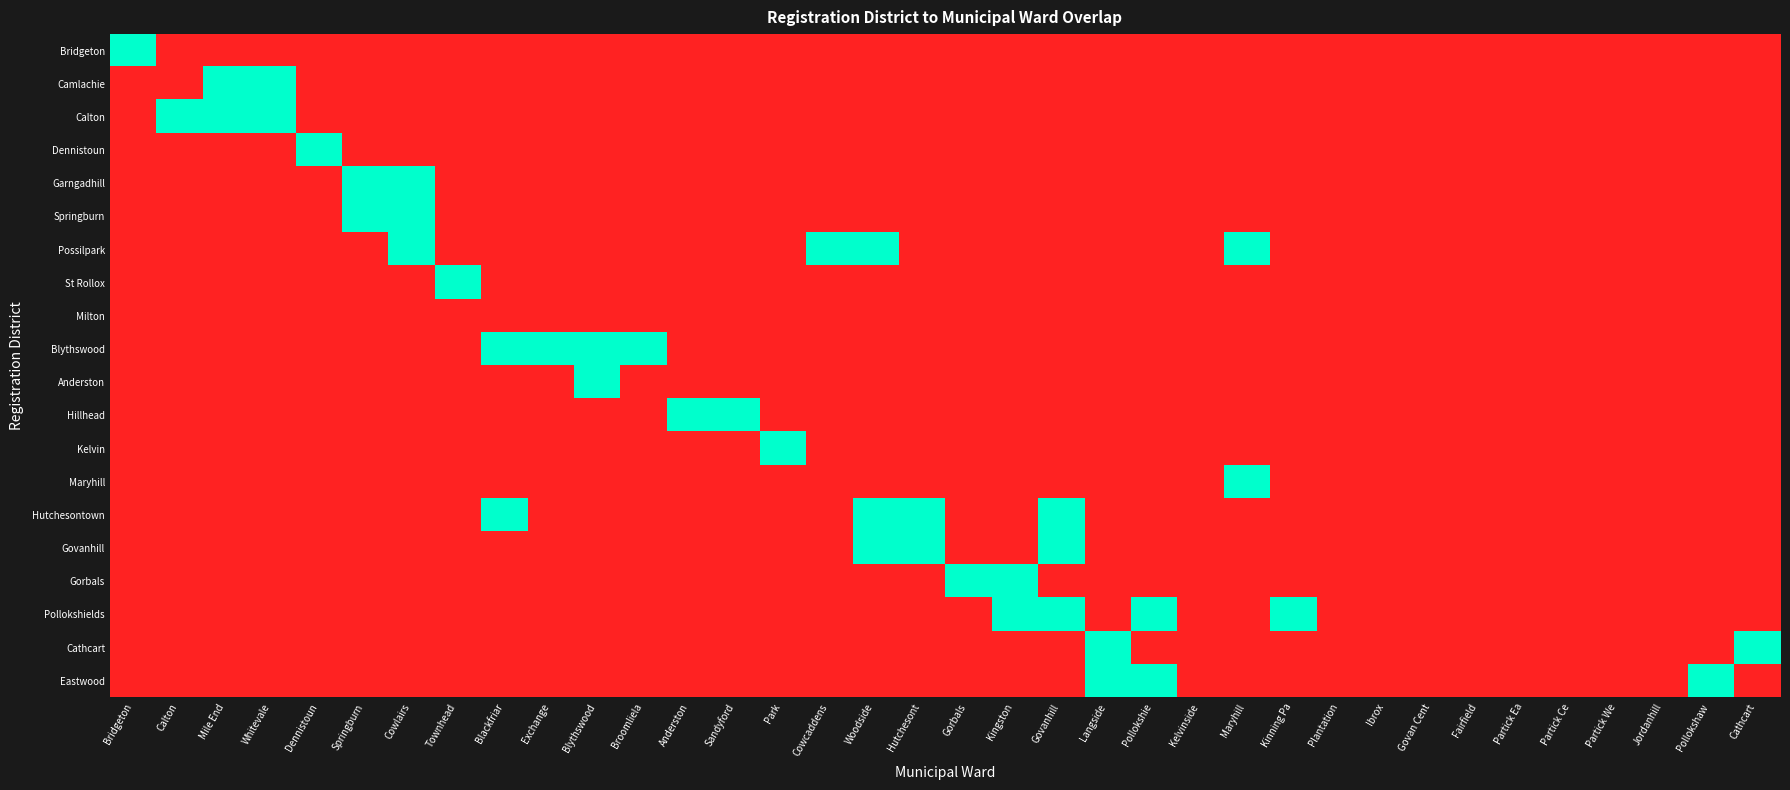

Which series has the largest total across all categories?

Possilpark